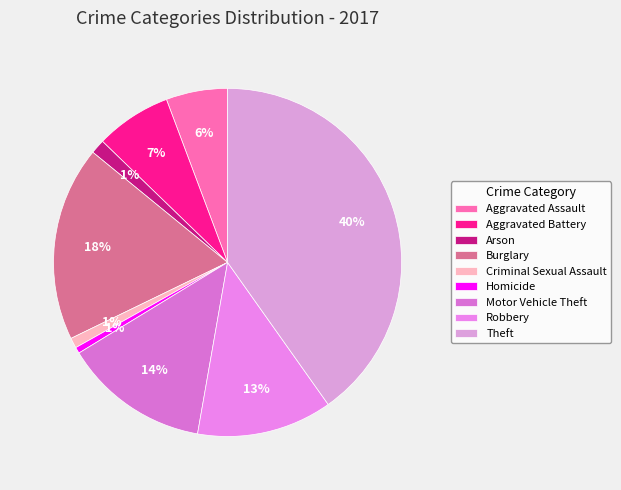

Approximately how many times larger is the value at Burglary compared to Aggravated Battery?

2.6